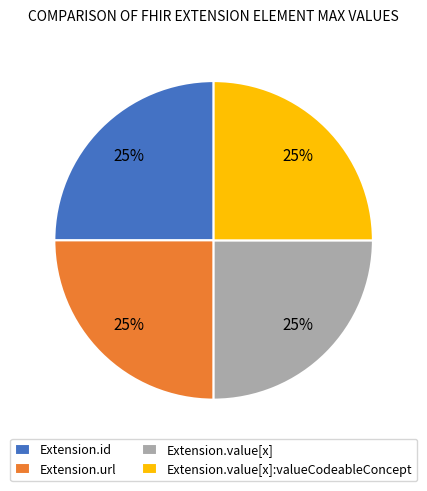

True or false: Extension.value[x]:valueCodeableConcept accounts for 25% of the total.

True